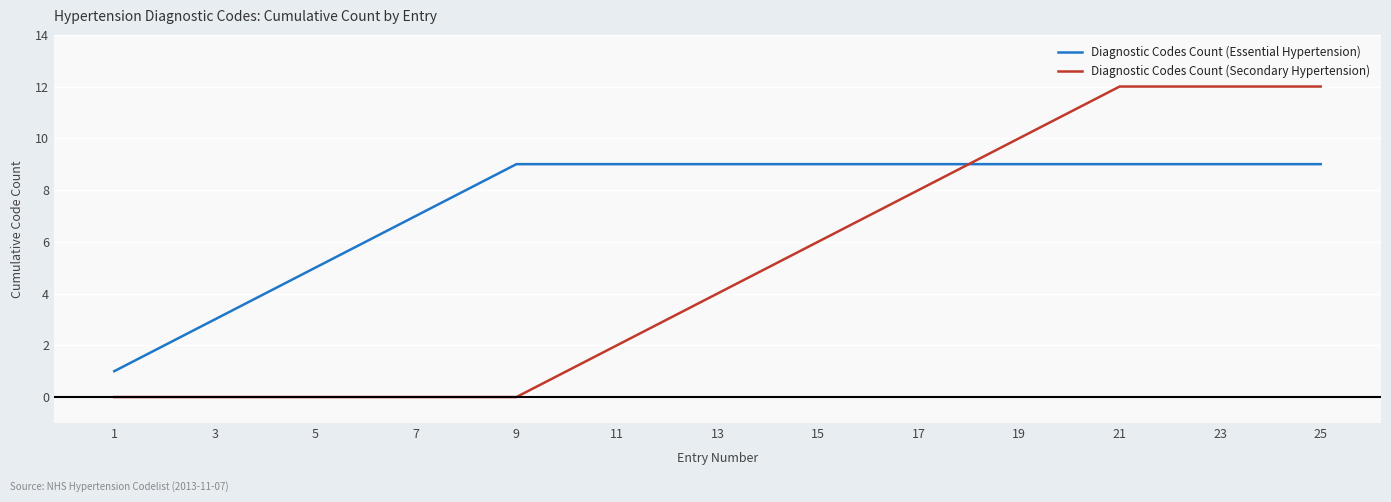

Which series has the largest range (max minus min)?

Diagnostic Codes Count (Secondary Hypertension)